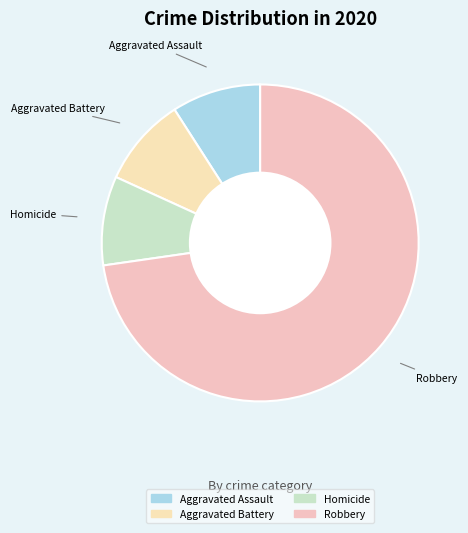

How many slices are in this pie chart?

4